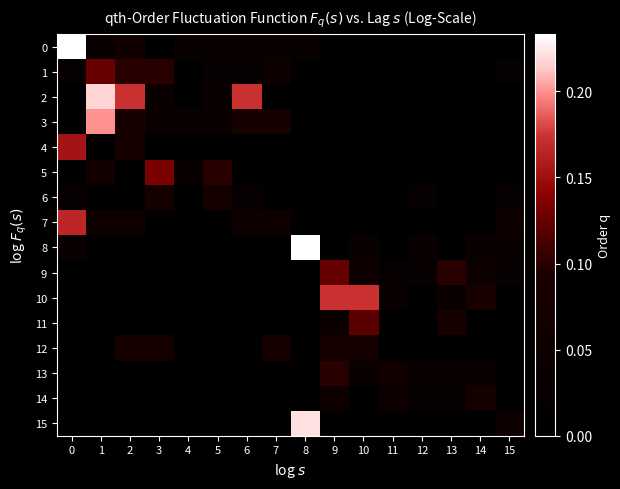

Which series changed the most between 7 and 12?

3